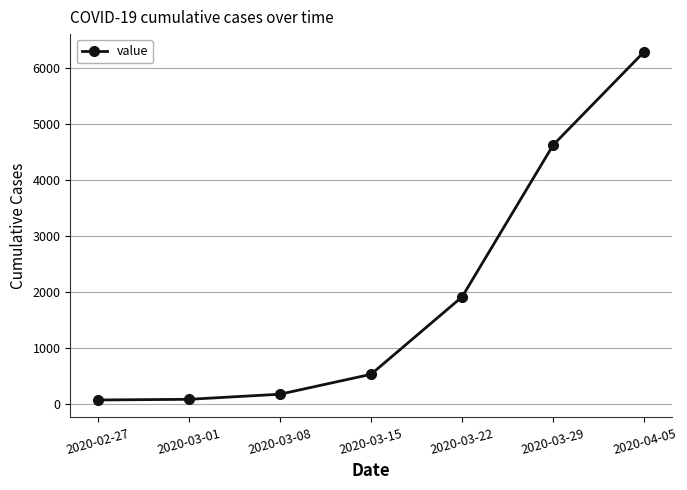

What is the change in value from 2020-02-27 to 2020-03-29?

+4561